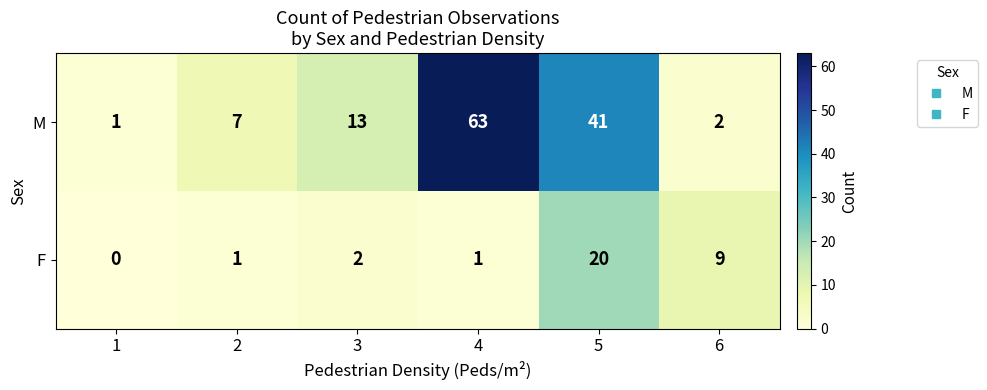

Which category has the highest value across all series?

4